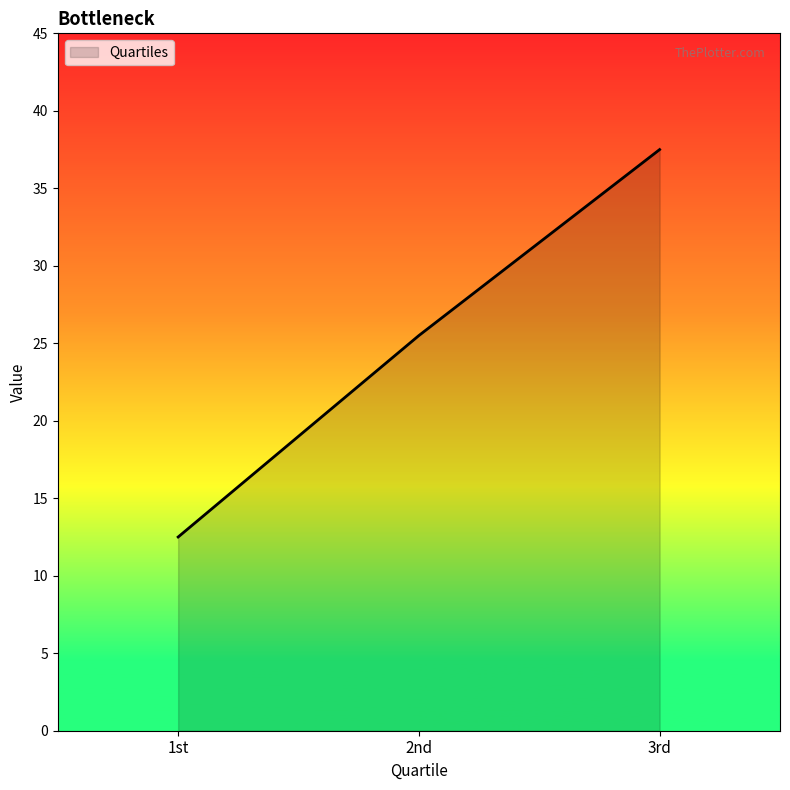

How many values exceed 25?

2